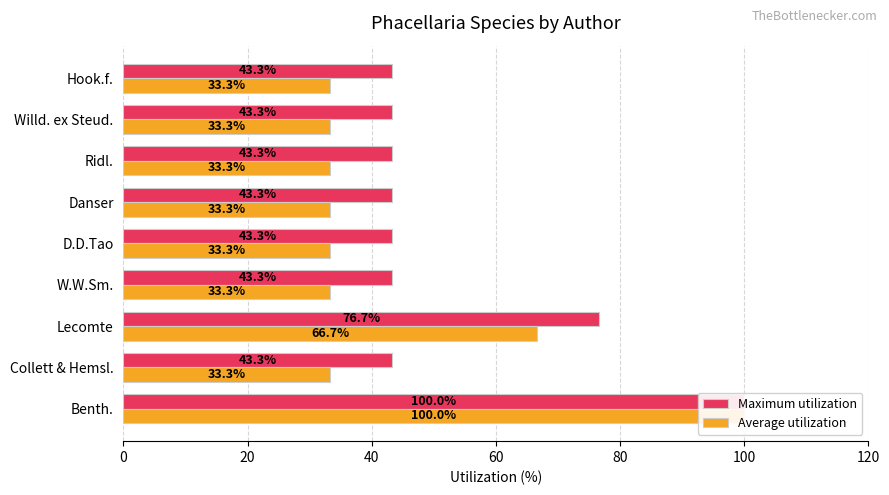

What is the value of the Average utilization bar at the 6th from the left?

33.3